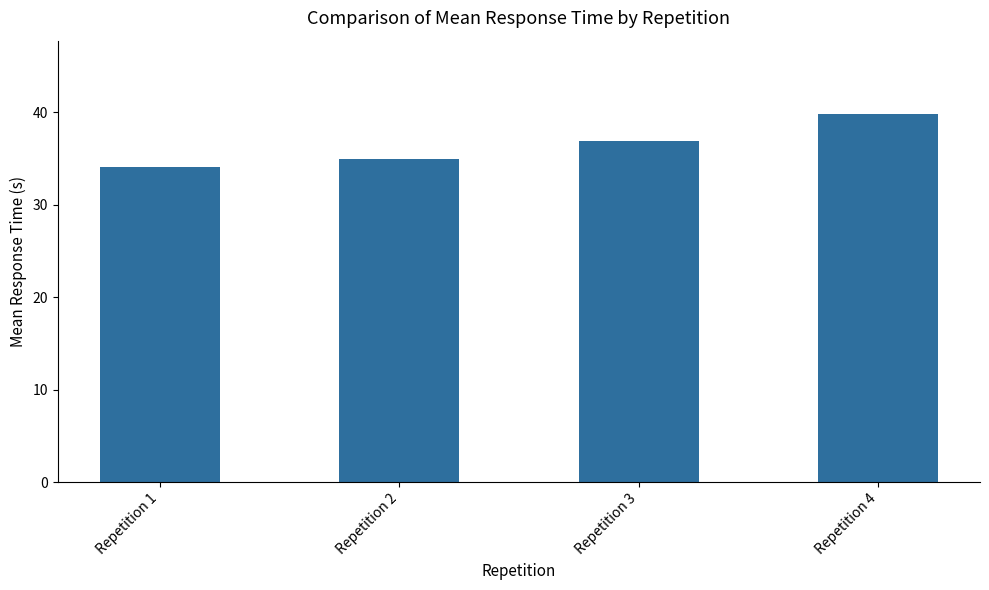

Reading right to left, transcribe all the data shown in this chart.

Repetition 4=39.8	Repetition 3=36.9	Repetition 2=34.9	Repetition 1=34.1